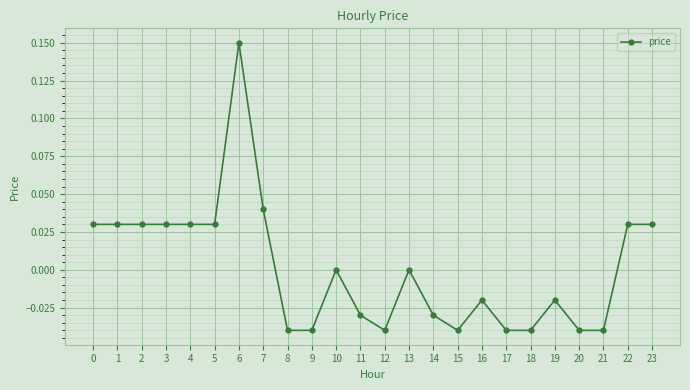

True or false: the data shows -0.0 at 21.

True